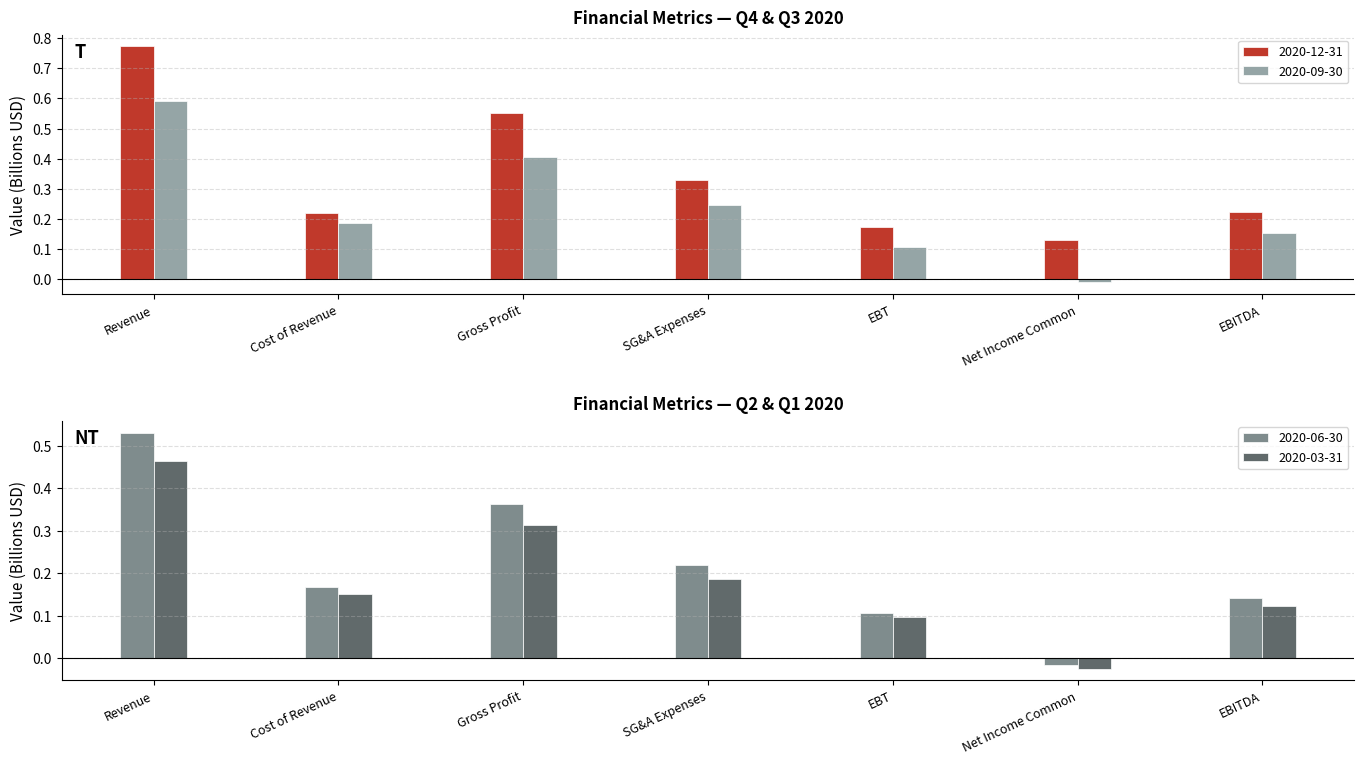

Where is 2020-09-30 nearest to the value 0?

Net Income Common